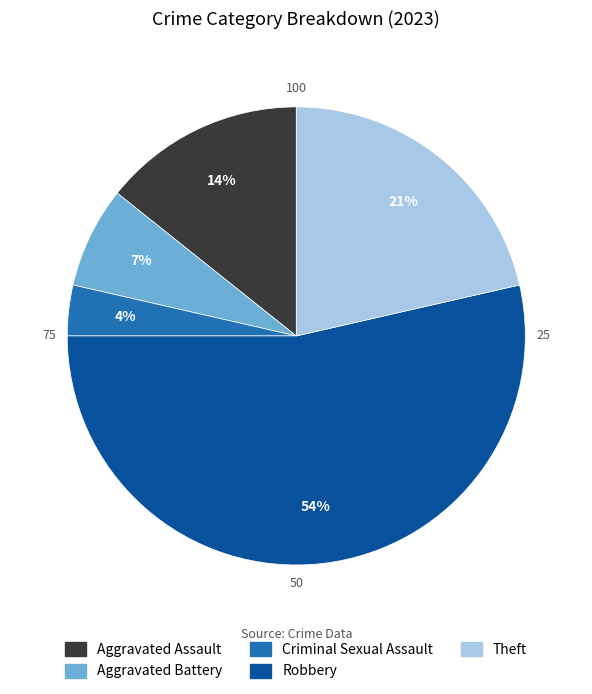

Does Theft account for over 50% of the chart?

No